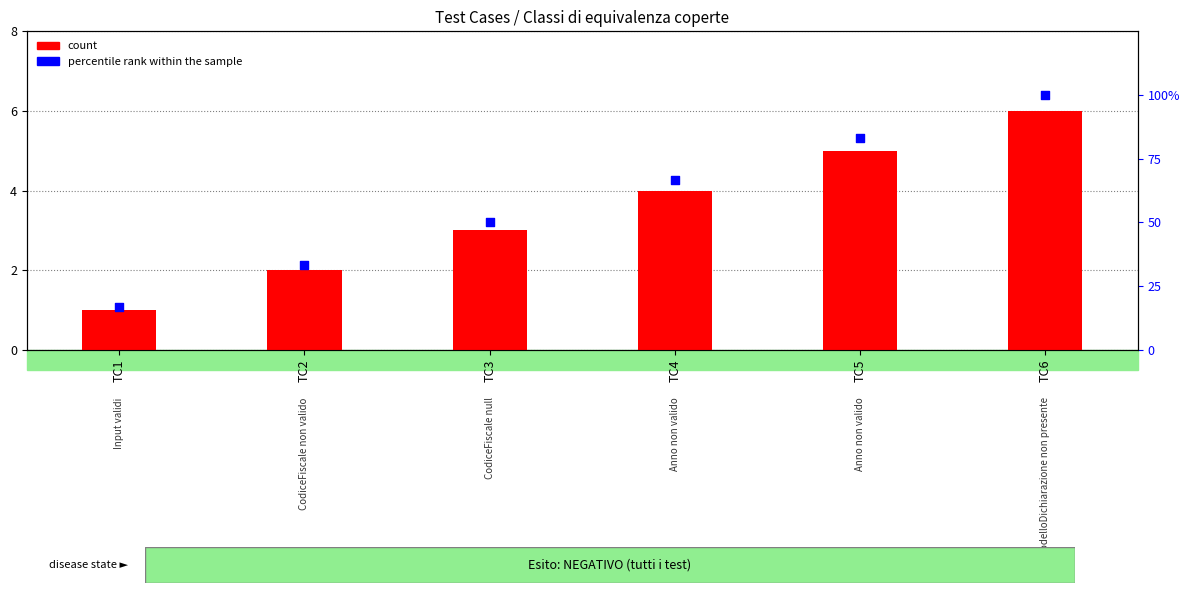

Which series has the widest spread of Y values?

percentile rank within the sample